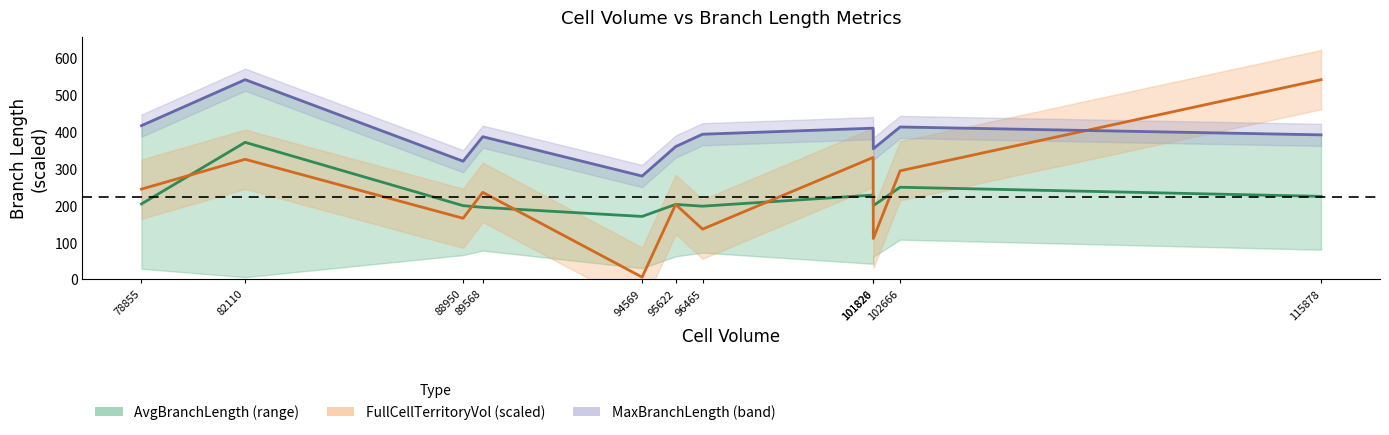

True or false: FullCellTerritoryVol (scaled, line) and AvgBranchLength intersect in this chart.

True